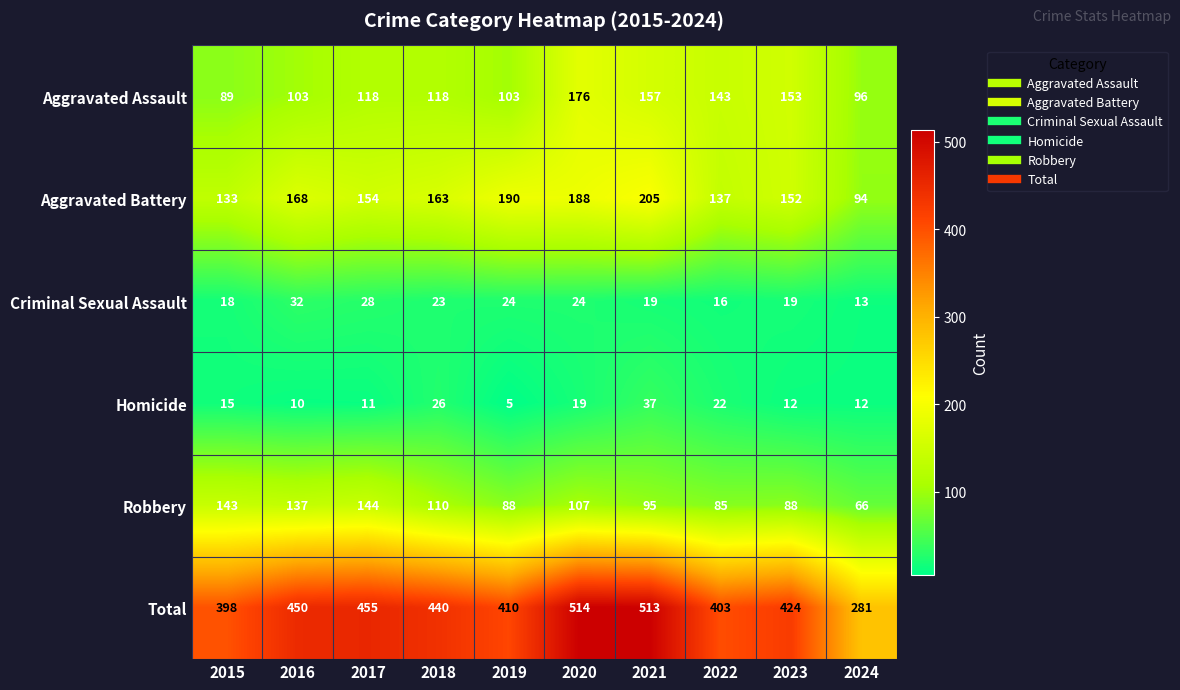

Which series has the largest range (max minus min)?

Total